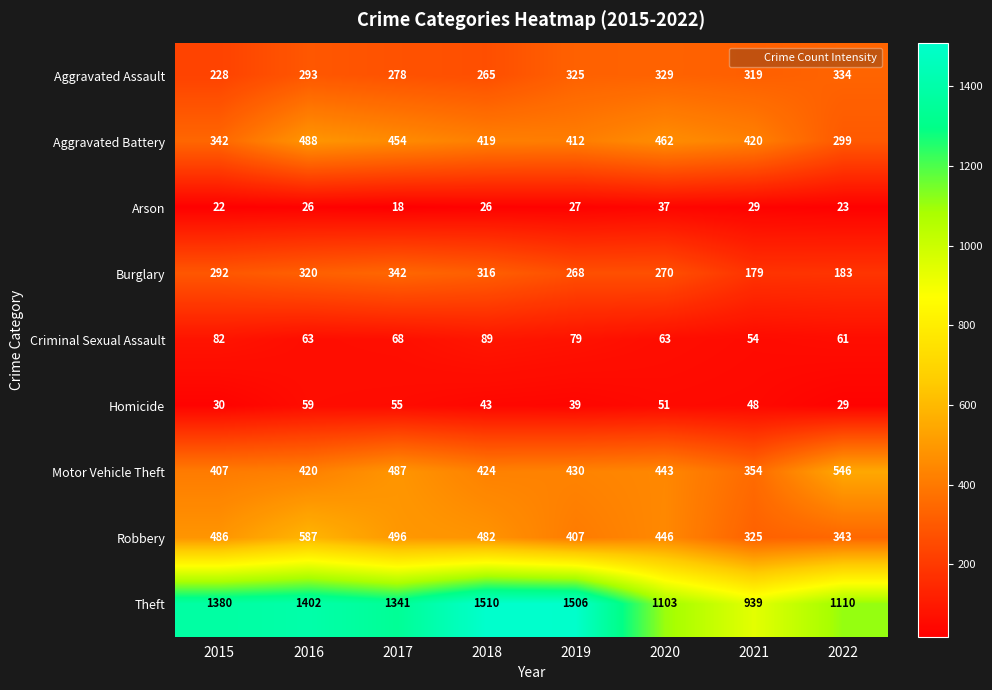

What is the sum of the Criminal Sexual Assault values at 2021 and 2020?

117